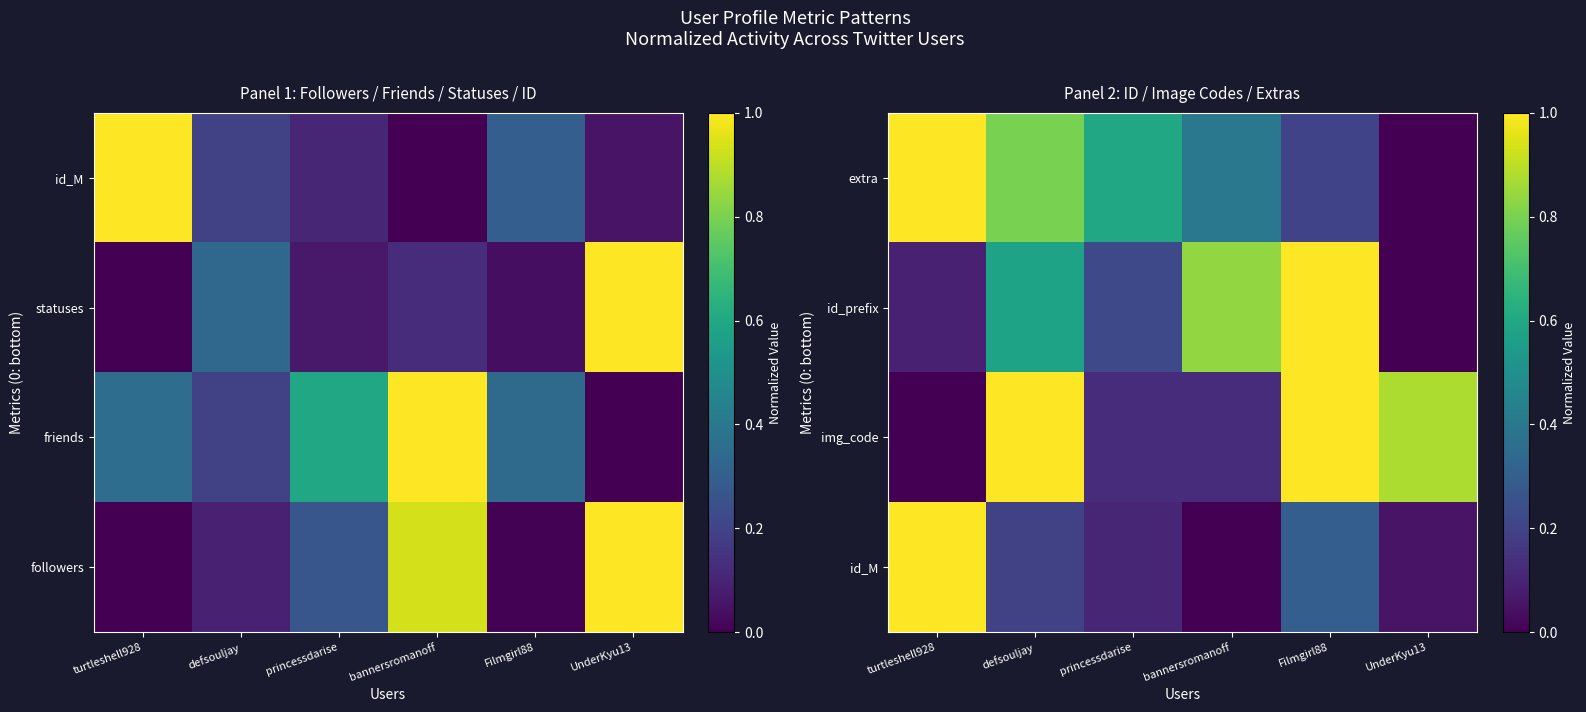

Rank the series at princessdarise from highest to lowest value.

extra, id_prefix, img_code, id_M